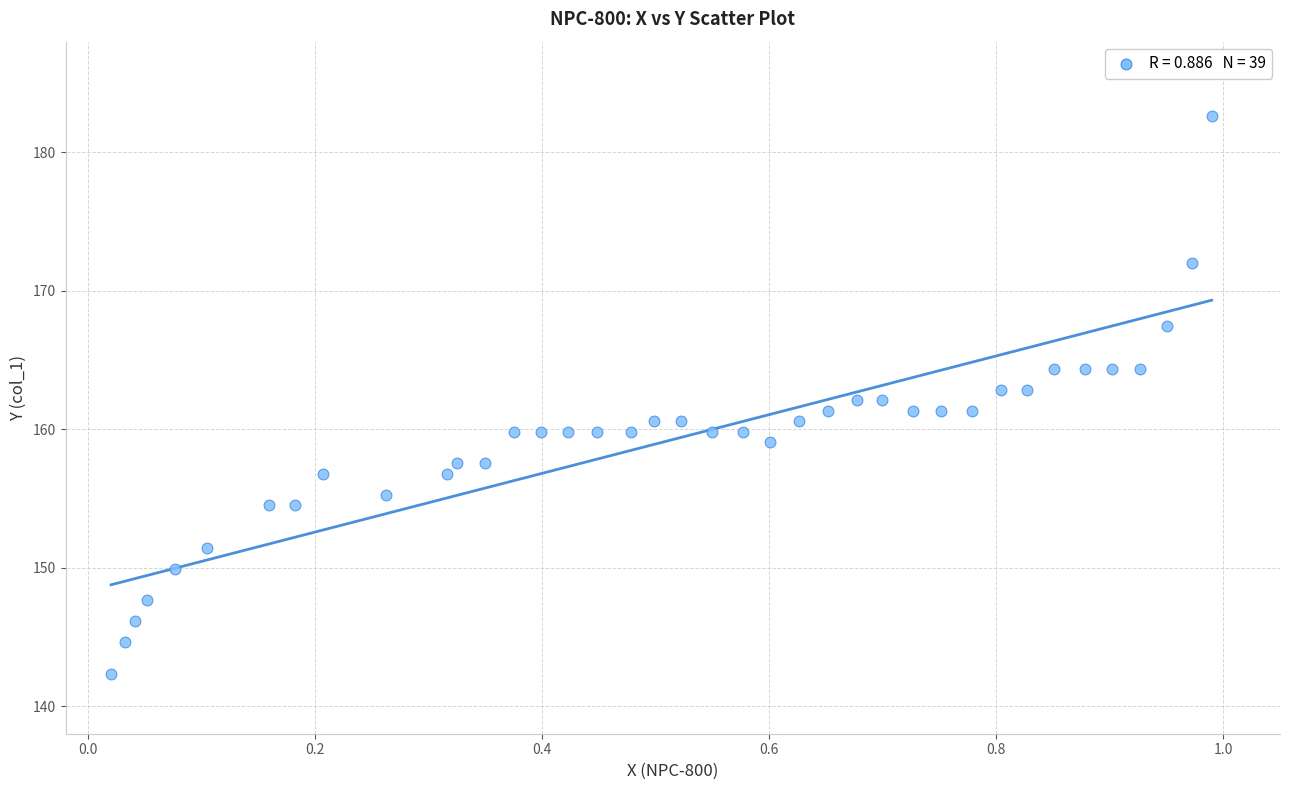

What is the range of Y values (max minus min)?

40.3